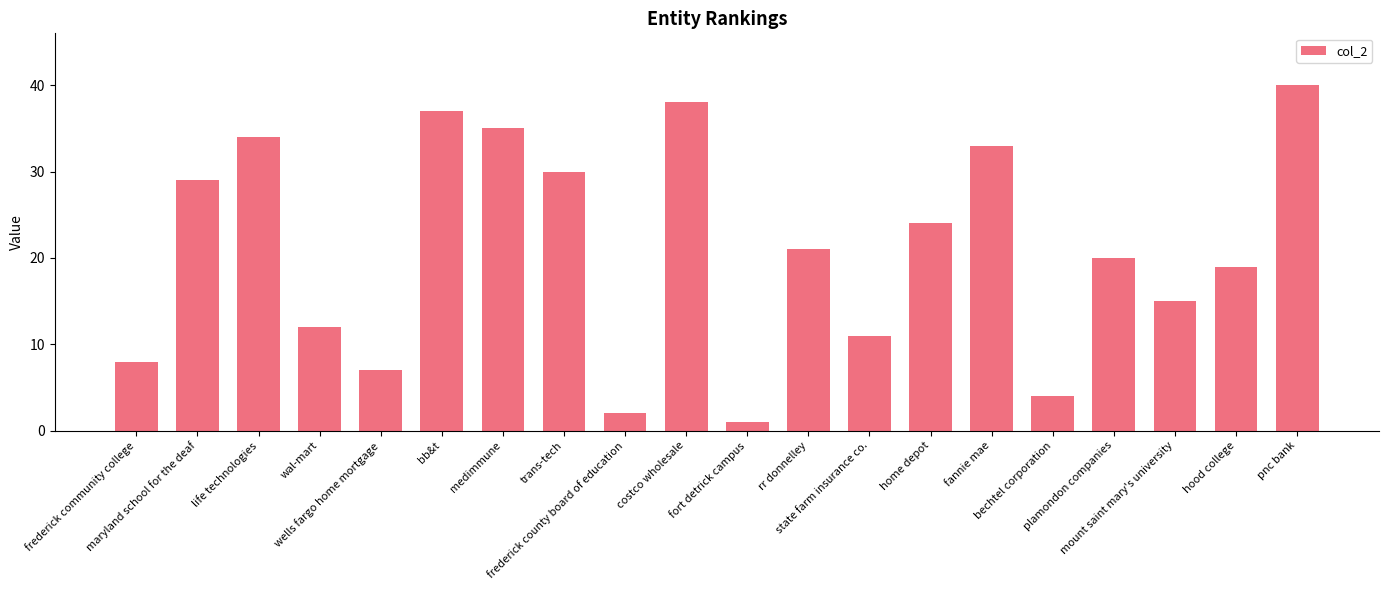

How many bars are there in total?

20